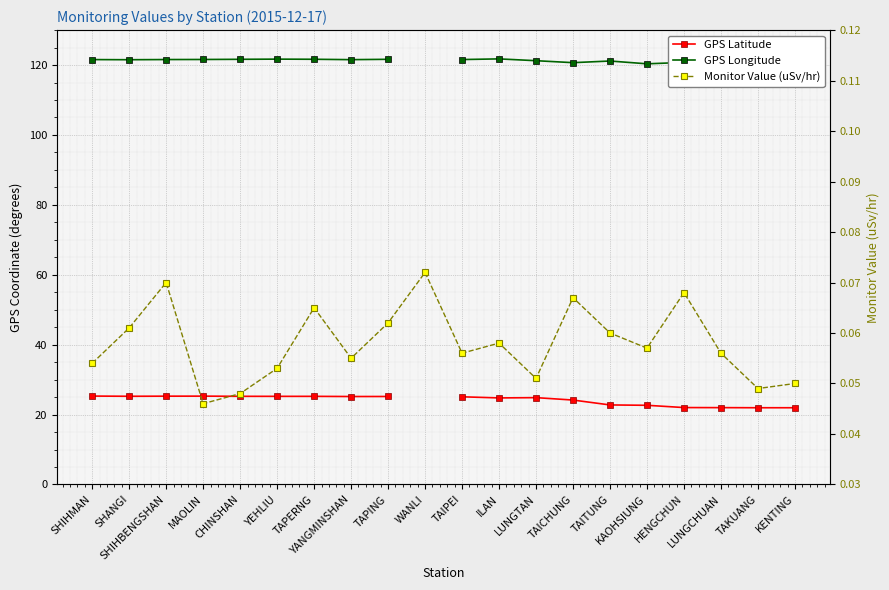

What position from the right is KENTING?

1